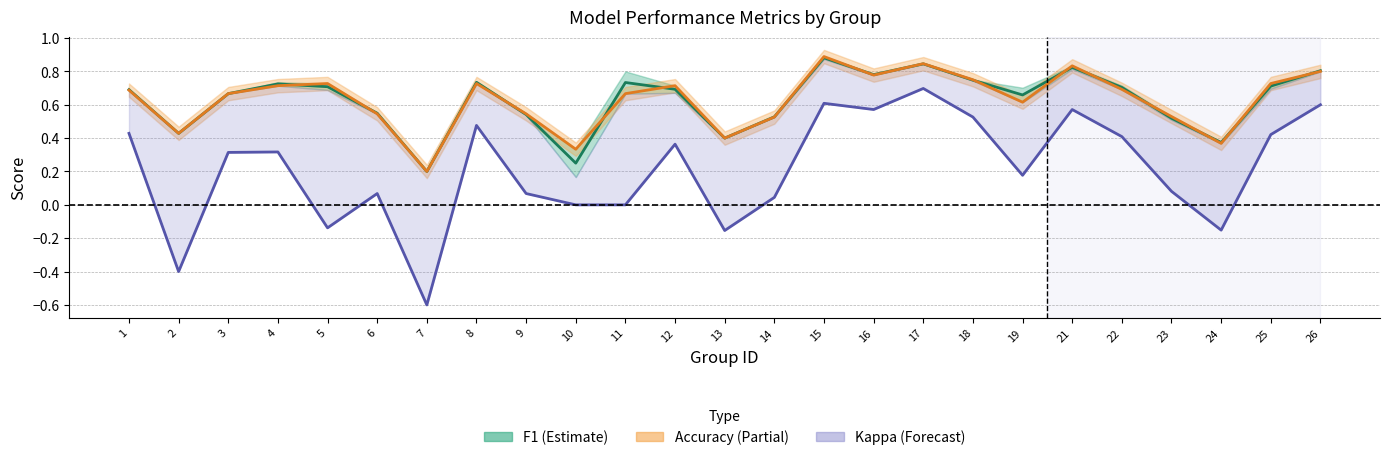

What is the sum of the kappa values at 22 and 15?

1.0